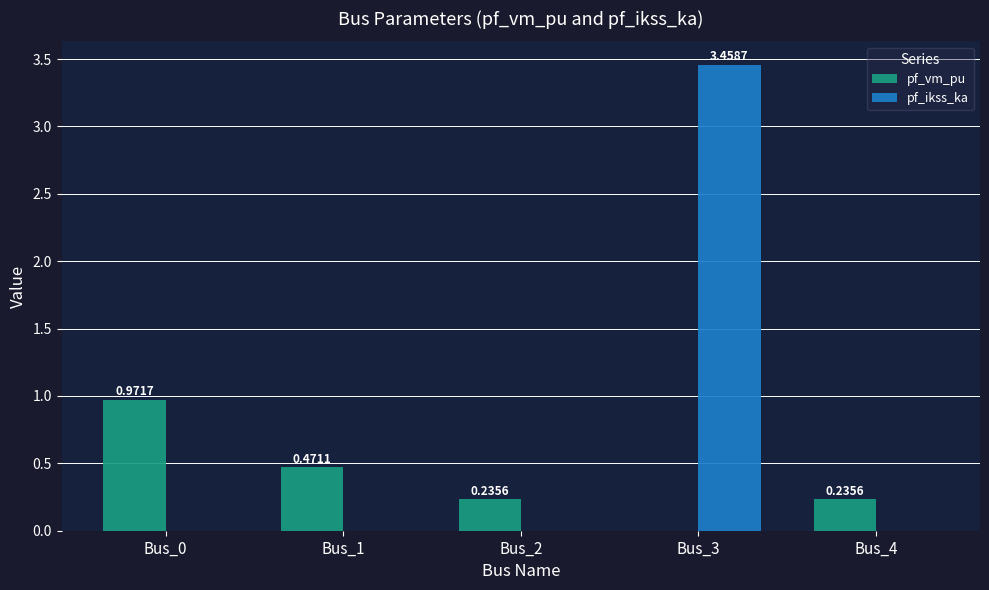

How many data points does each series have?

5